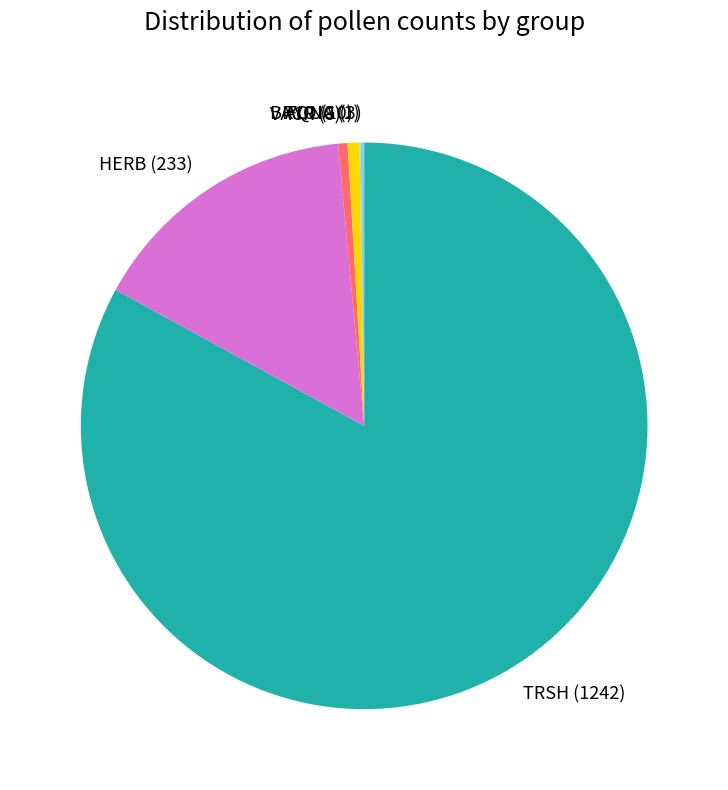

True or false: VACR accounts for 1% of the total.

True